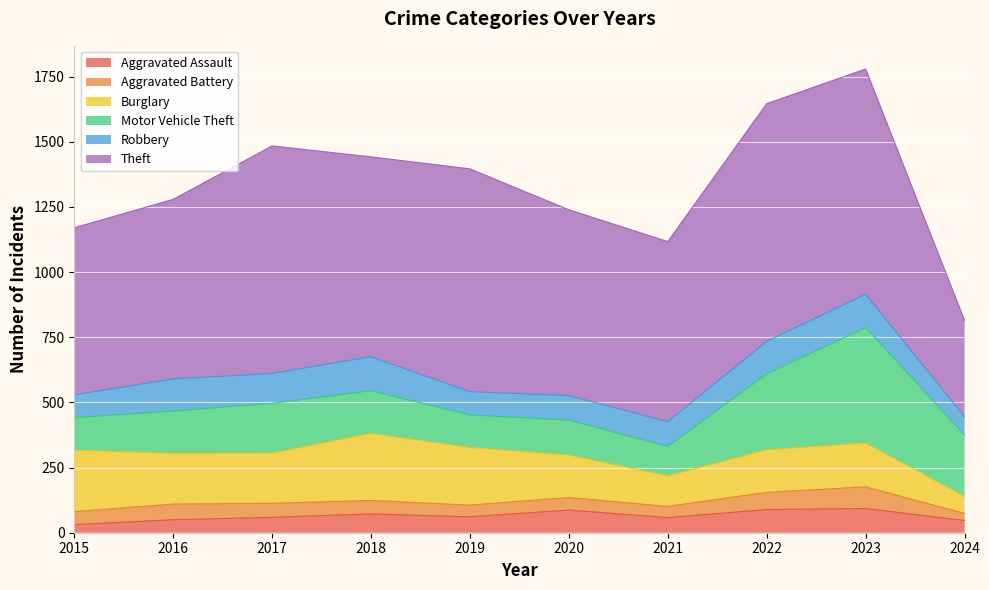

How many data points in Motor Vehicle Theft are above 164?

4